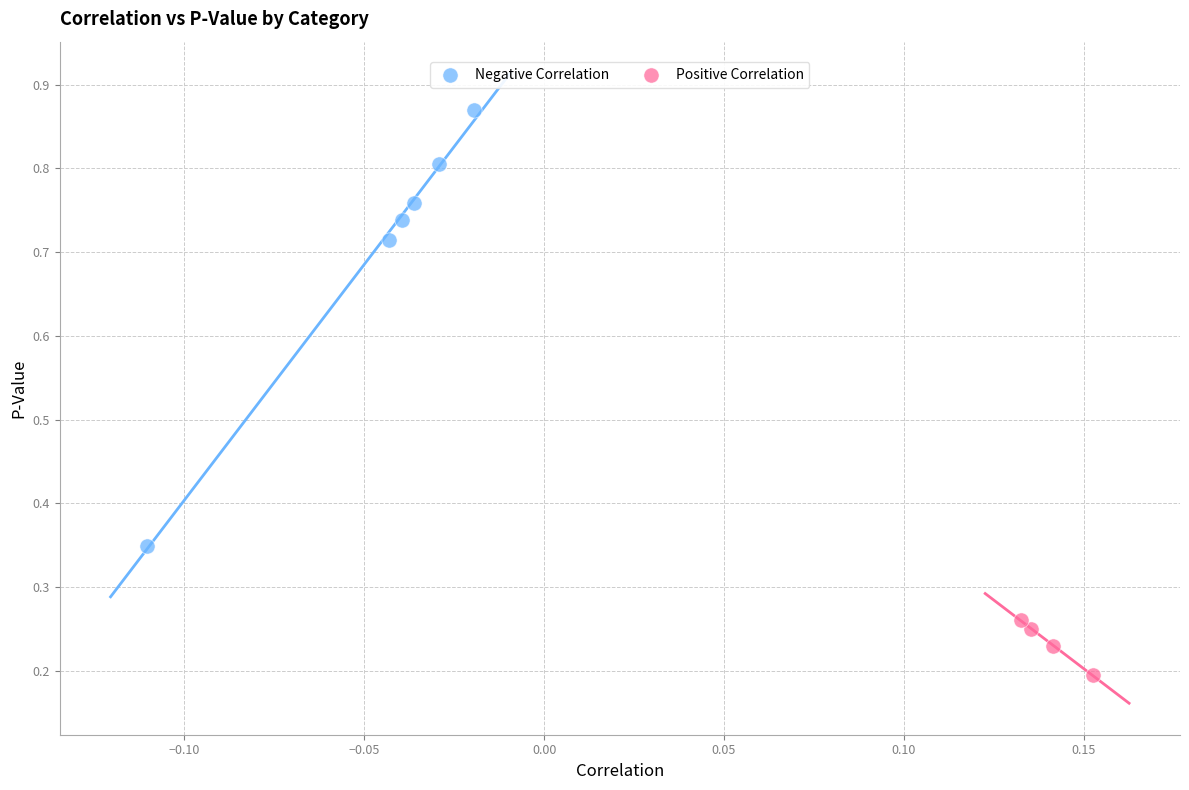

What are all the series names shown in the legend?

Negative Correlation, Positive Correlation